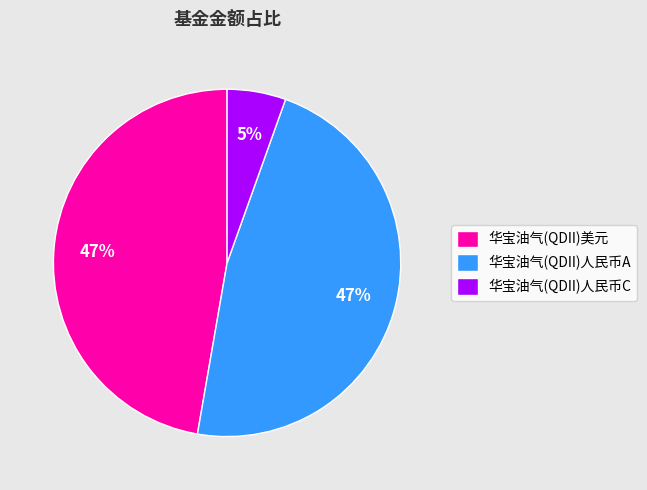

Approximately how many times larger is the value at 华宝油气(QDII)人民币A compared to 华宝油气(QDII)美元?

1.0